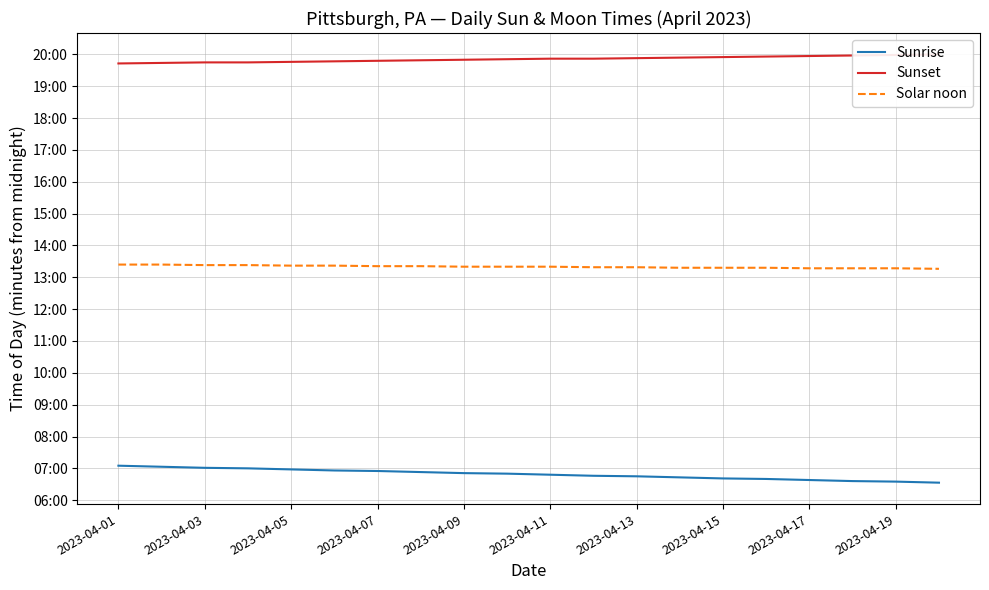

What is the difference between the maximum and minimum values in the Solar noon series?

8